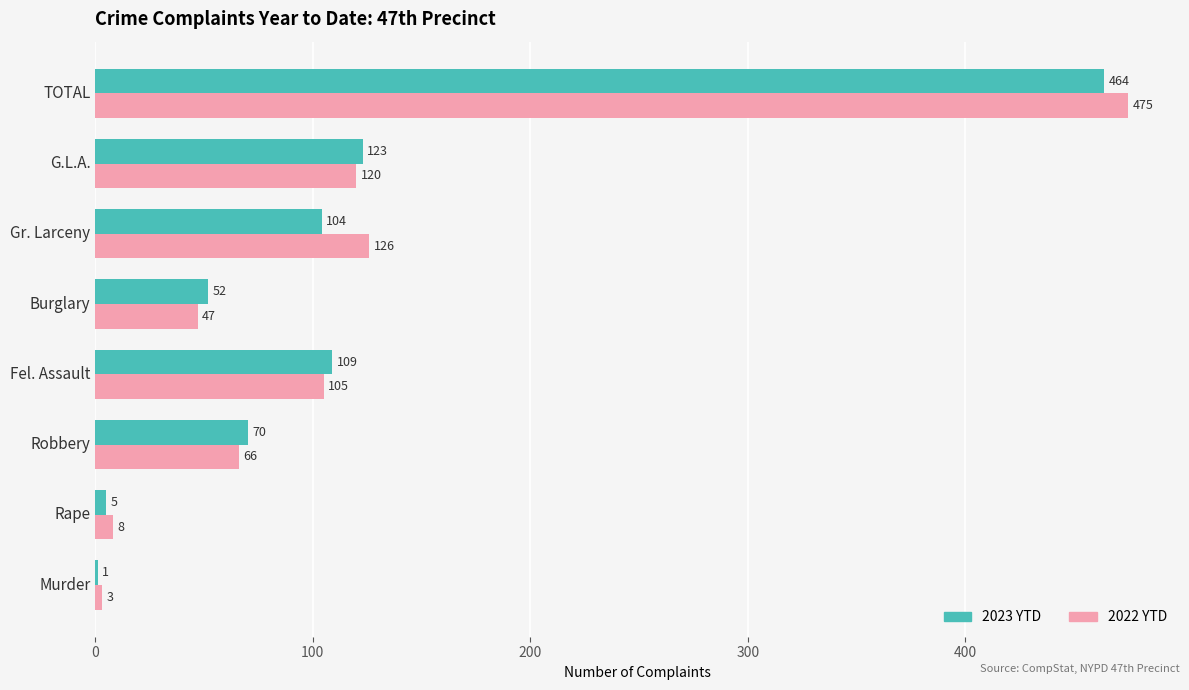

What is the maximum value shown in the chart?

475